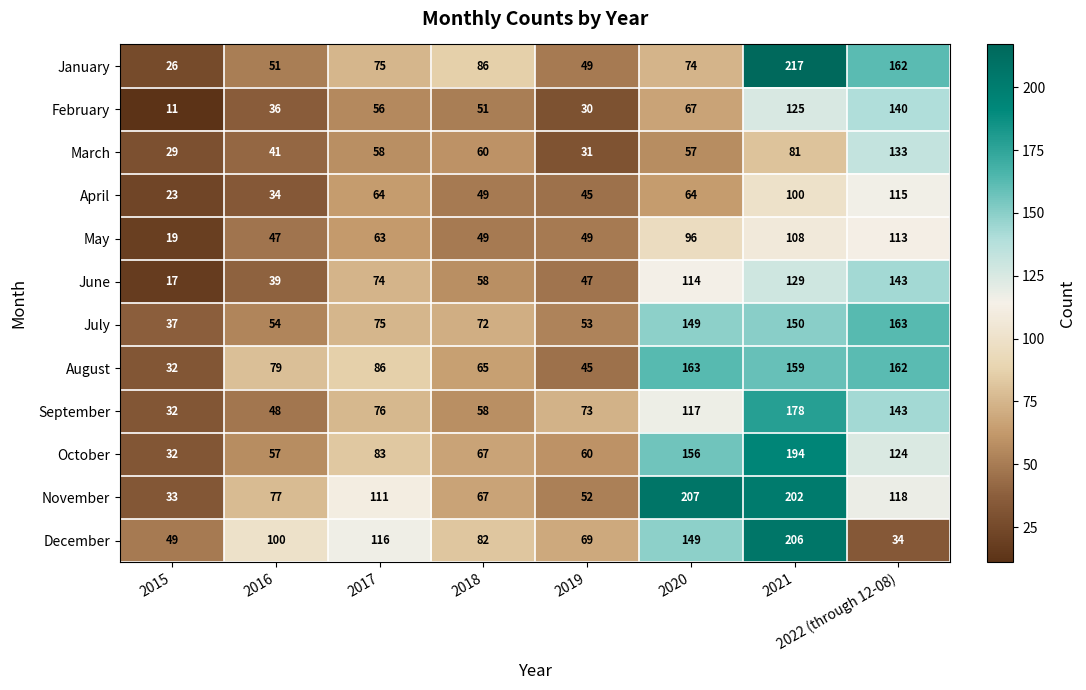

Which series has the largest range (max minus min)?

January